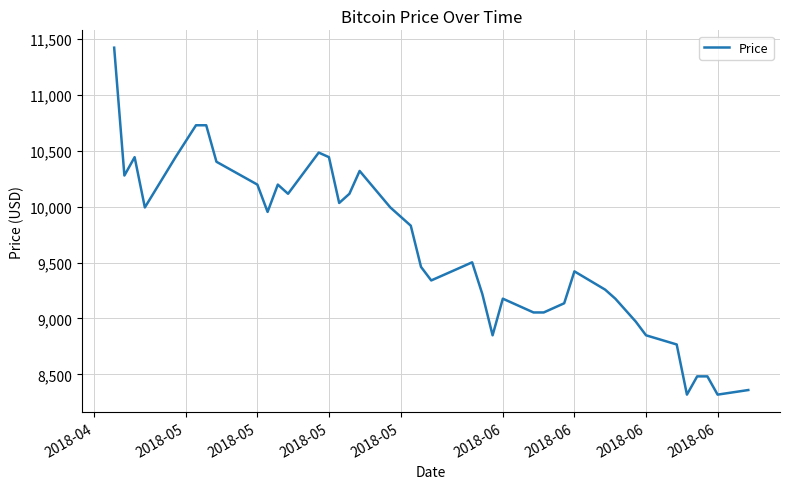

Count the number of data series in this chart.

1